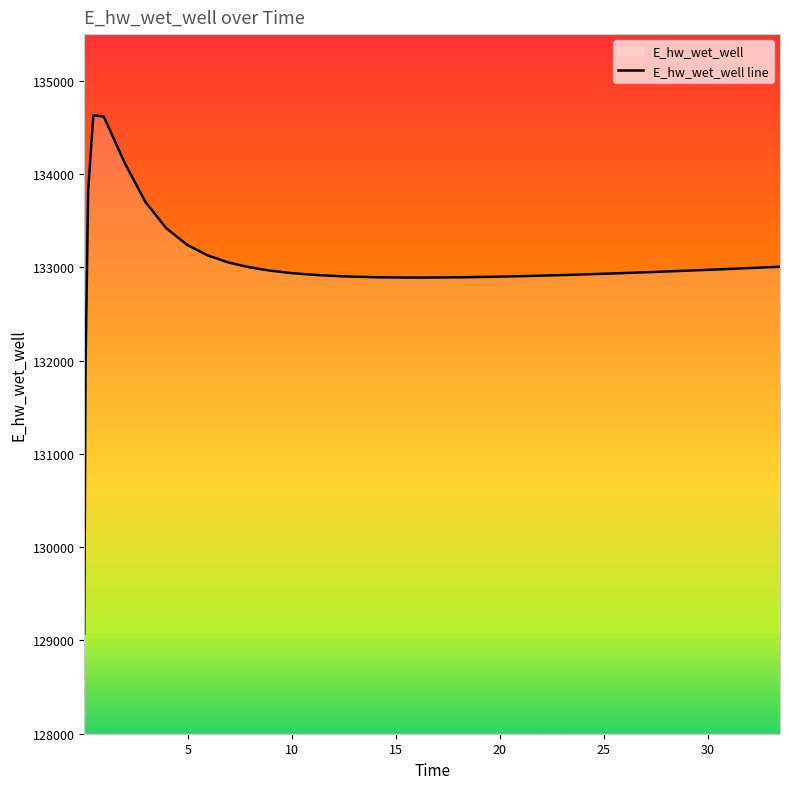

What is the difference between the maximum and minimum values?

5558.3